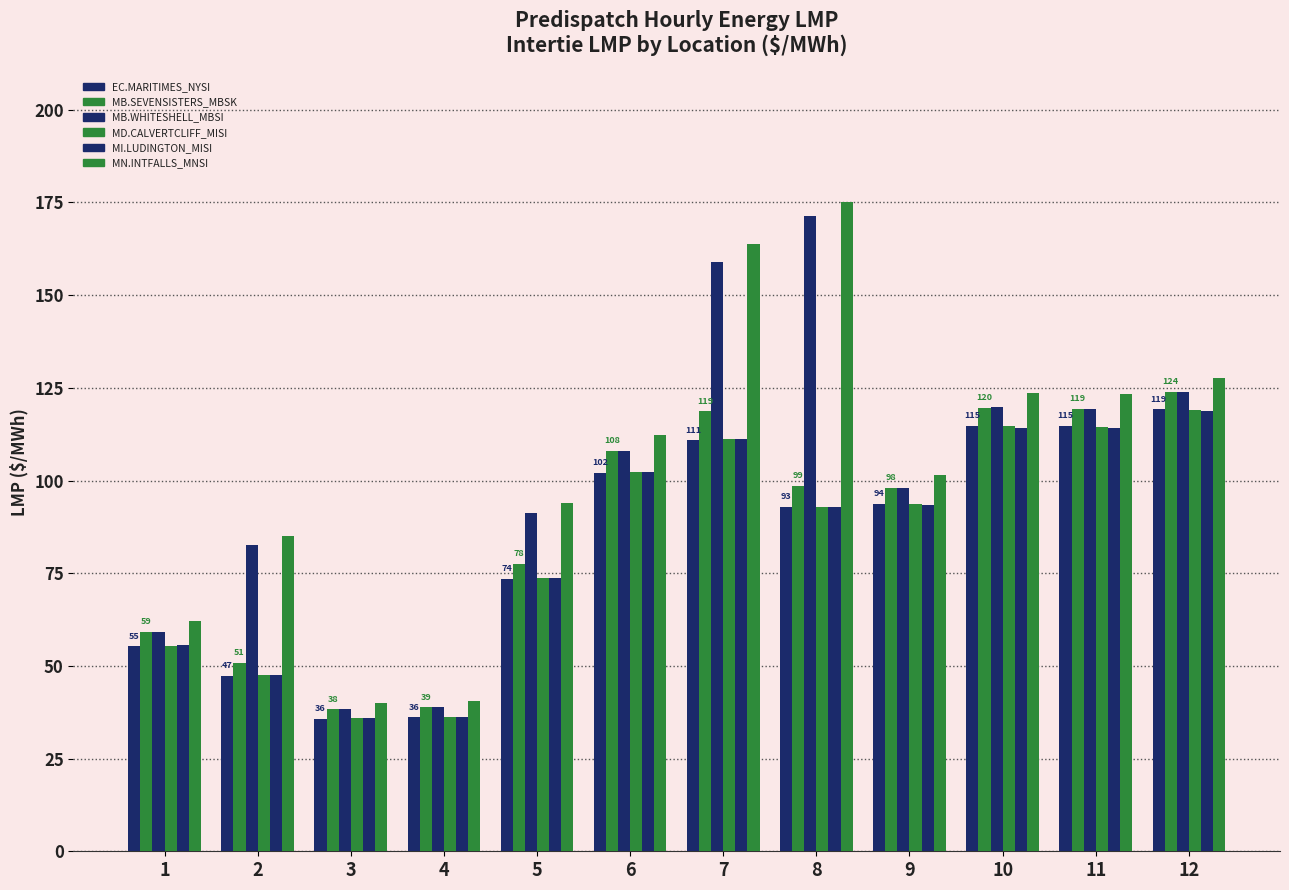

Is the value of EC.MARITIMES_NYSI at 12 greater than the value of MI.LUDINGTON_MISI at 11?

Yes